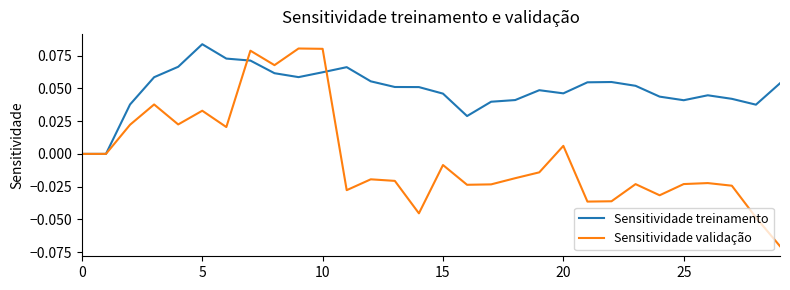

Which series has the widest spread of values?

Sensitividade validação